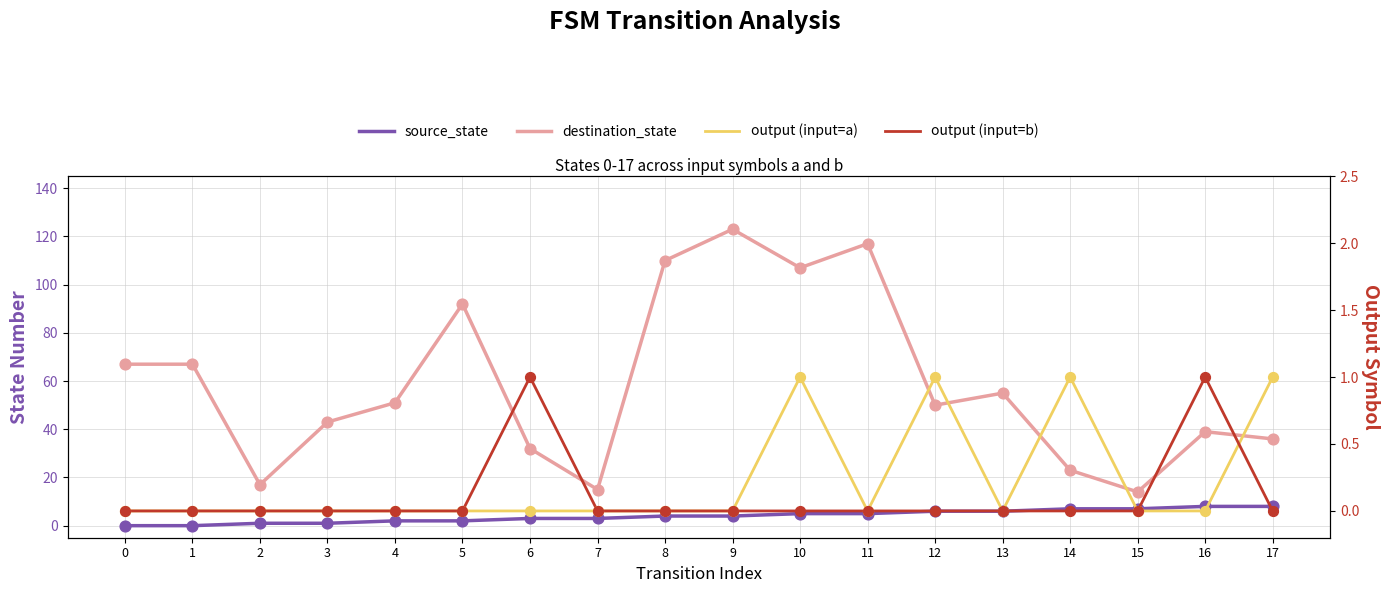

At which category is the sum across all series the highest?

9